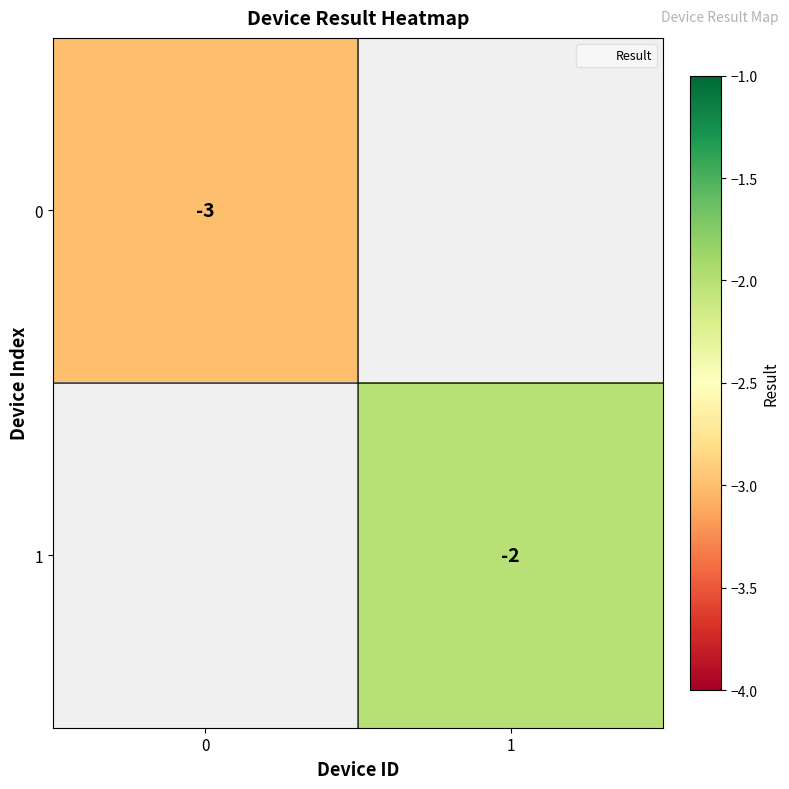

Is it true that 0 equals -3 at 0?

True